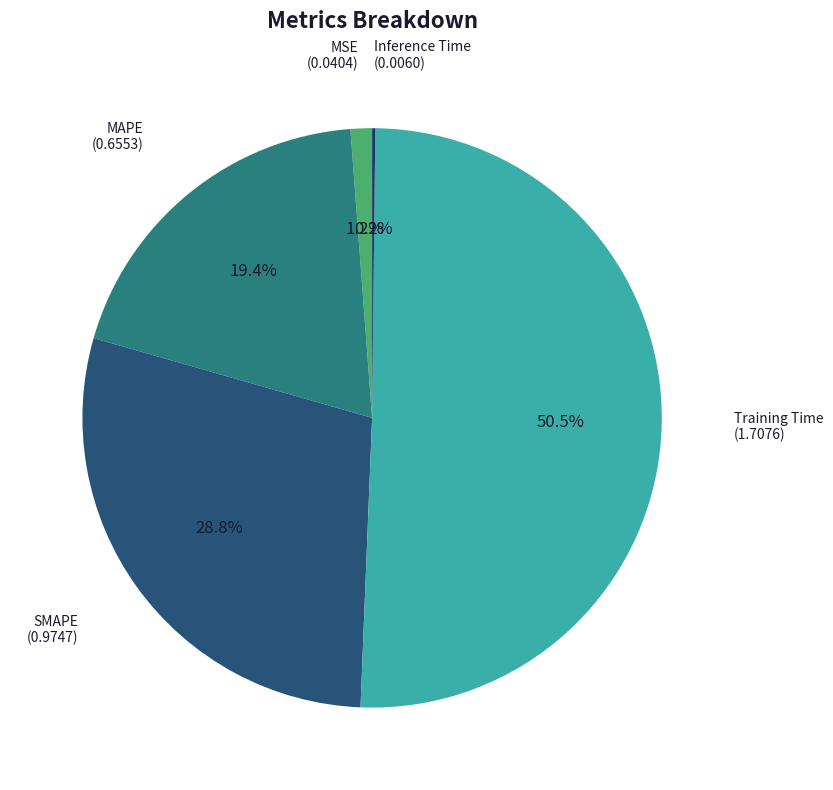

Which slice is the largest?

Training Time